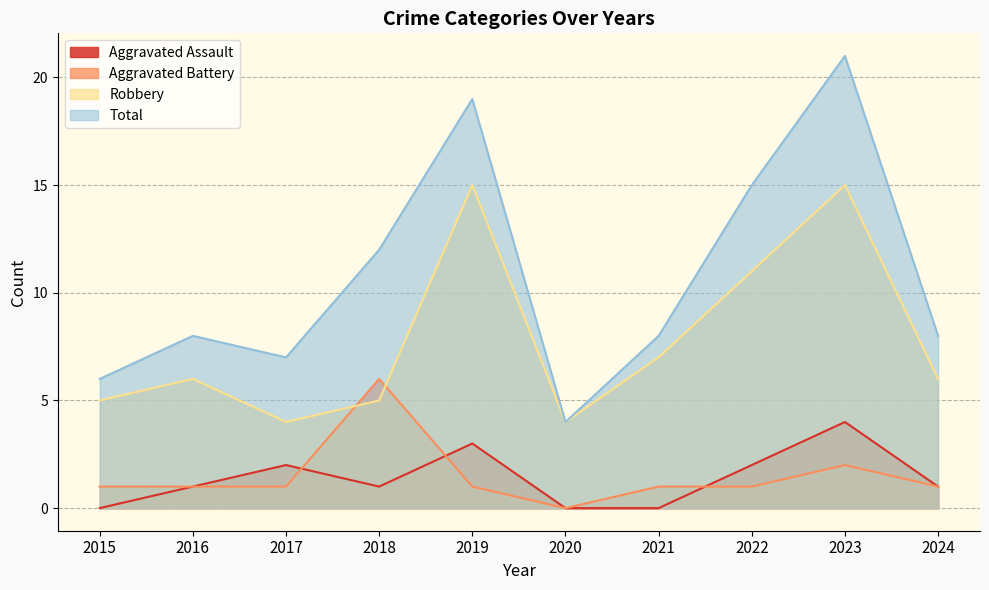

How many positive values does the Aggravated Battery series have?

9